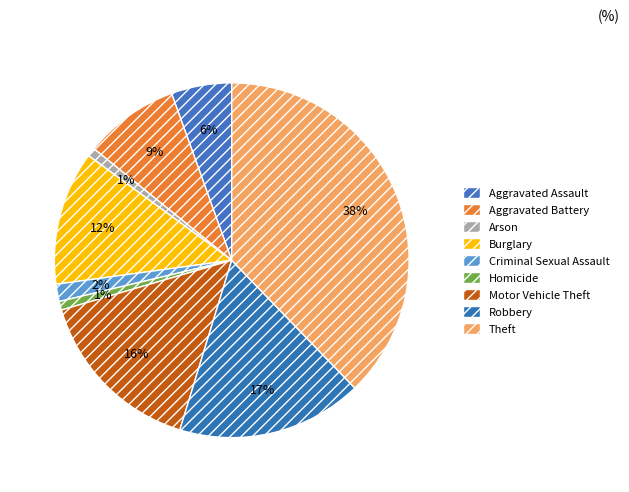

How many segments does this pie chart have?

9